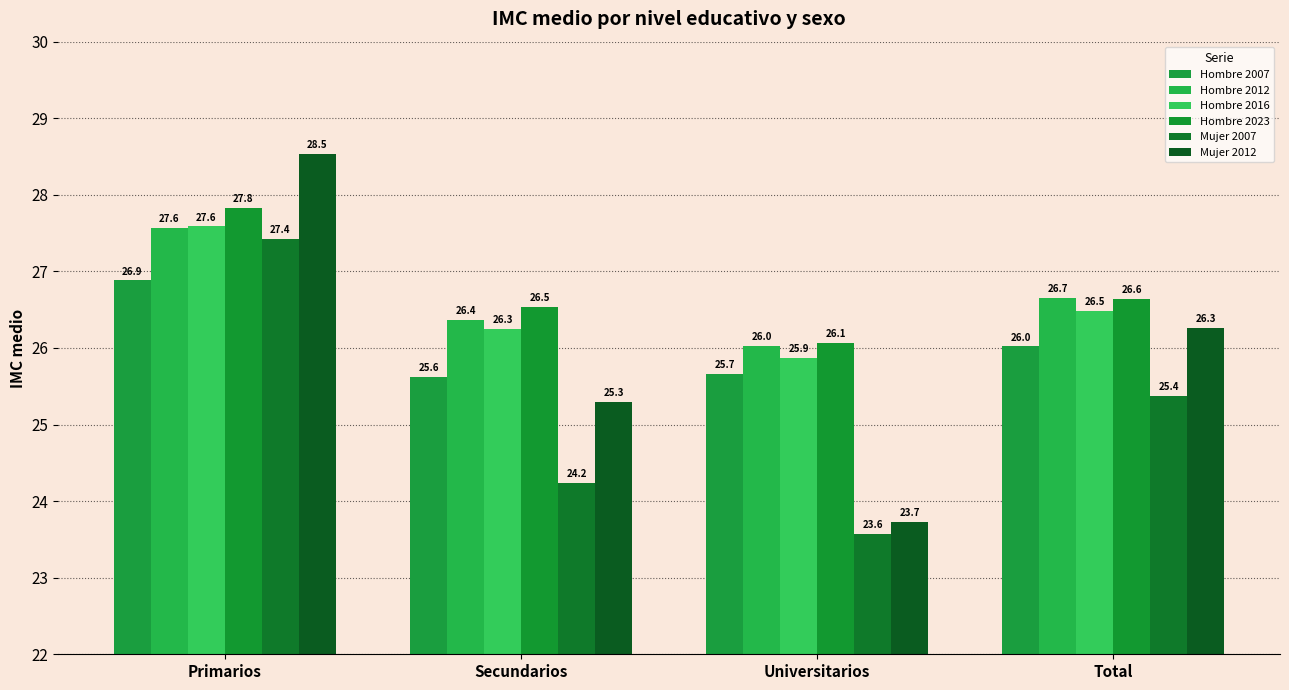

What is the total value across all series at Universitarios?

150.9